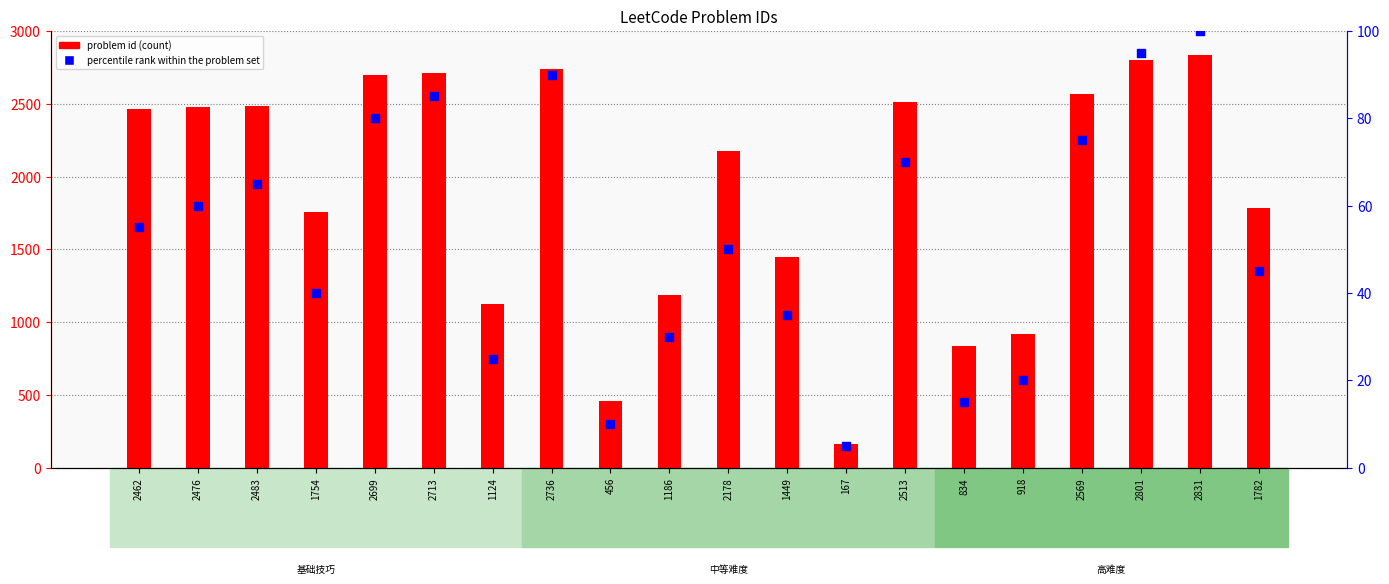

At which category is the sum across all series the highest?

2831